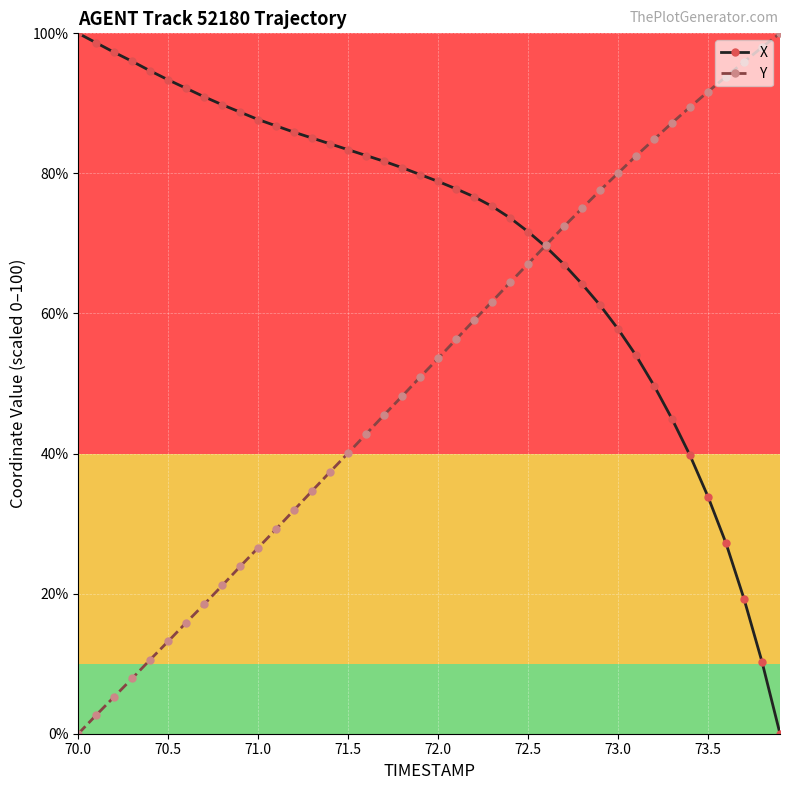

What is the value of the X point at the 35th from the left?

39.7